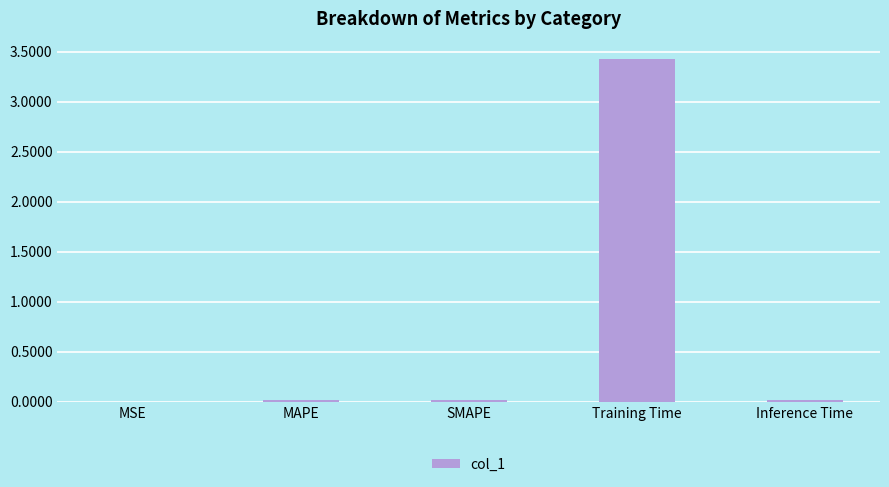

The chart shows a value of 3.4 at Training Time. True or false?

True